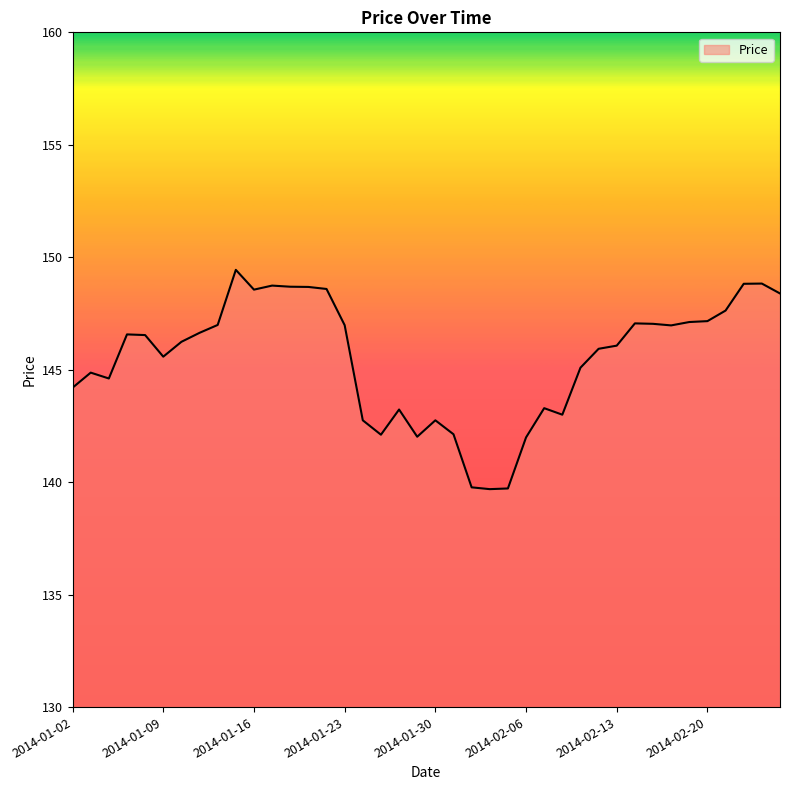

What is the maximum value shown in the chart?

149.4